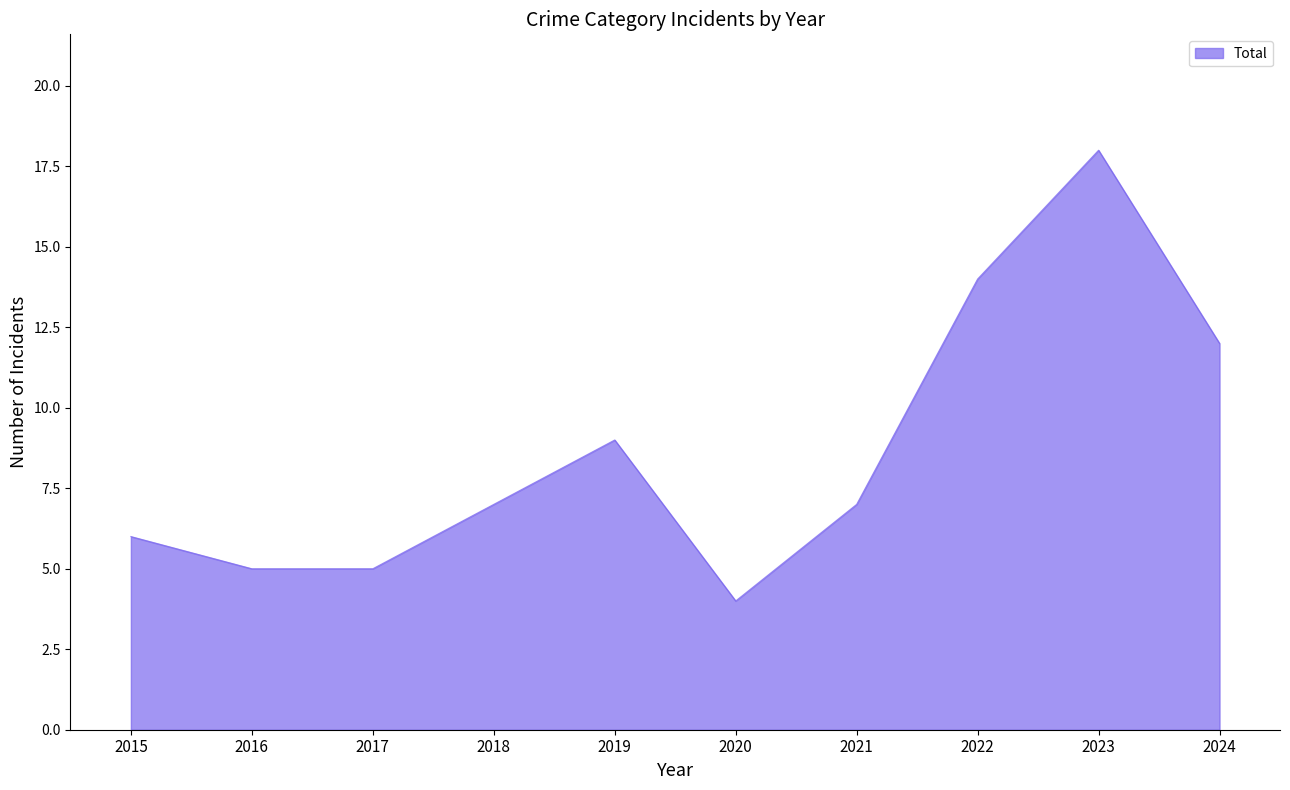

What is the difference between the maximum and minimum values?

14